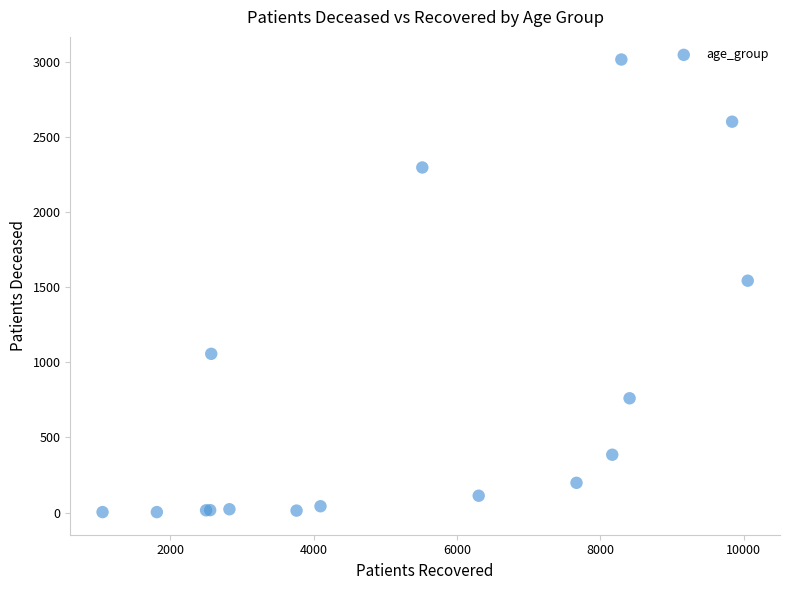

What Y value in the scatter plot is closest to 1510?

1544